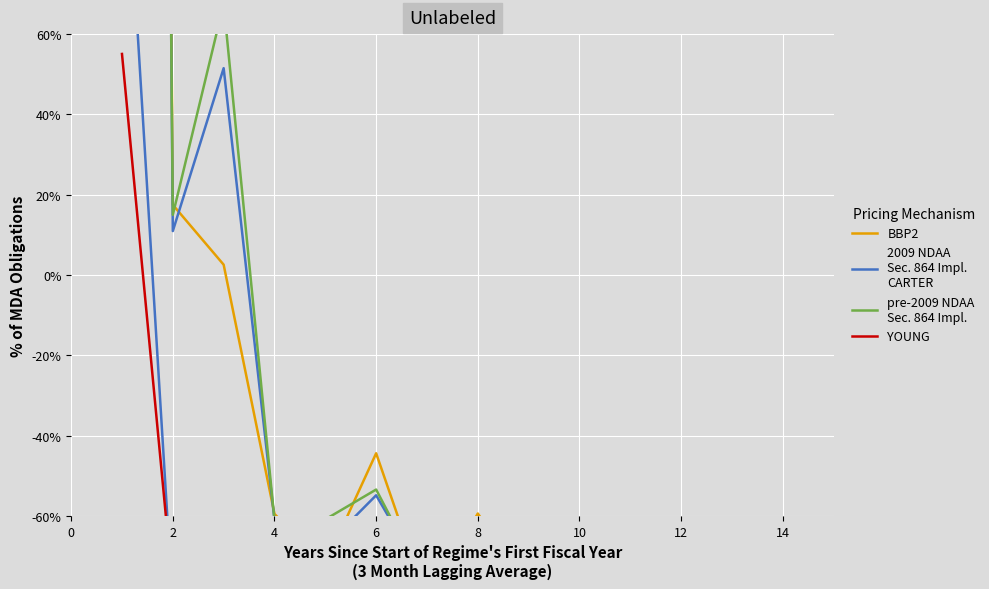

How many lines are shown in the chart?

4